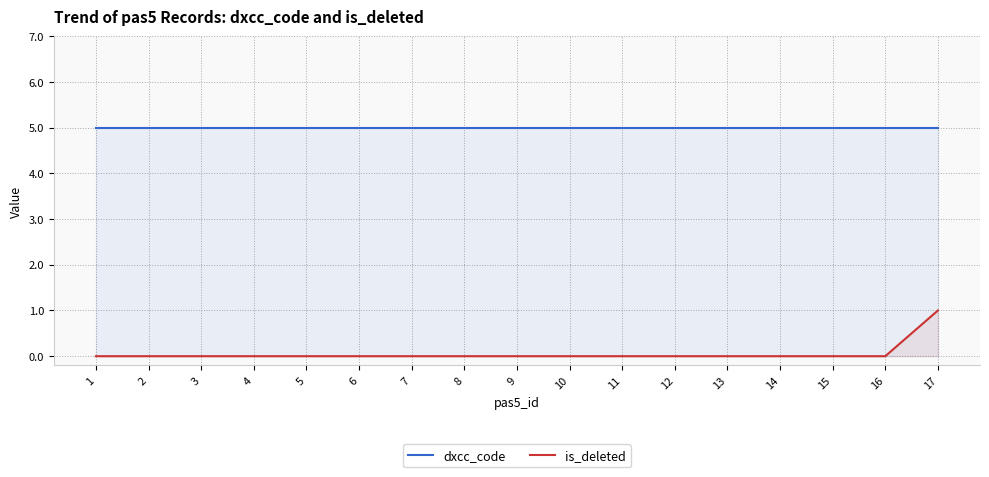

What is the average value of the dxcc_code series?

5